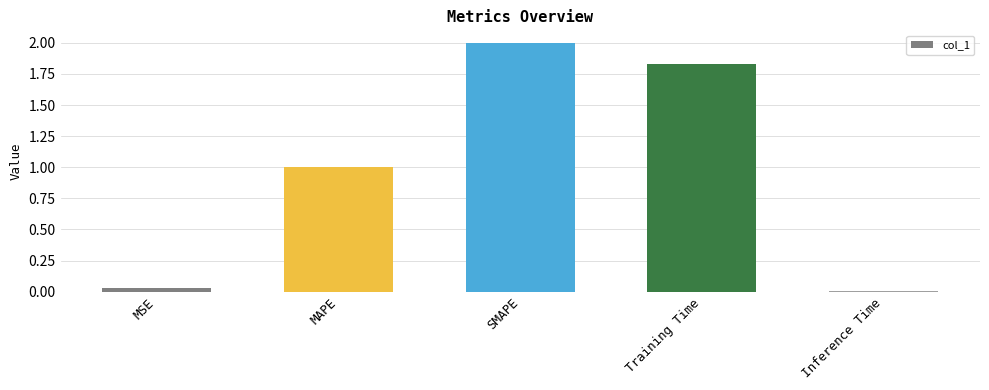

What position from the left is MAPE?

2